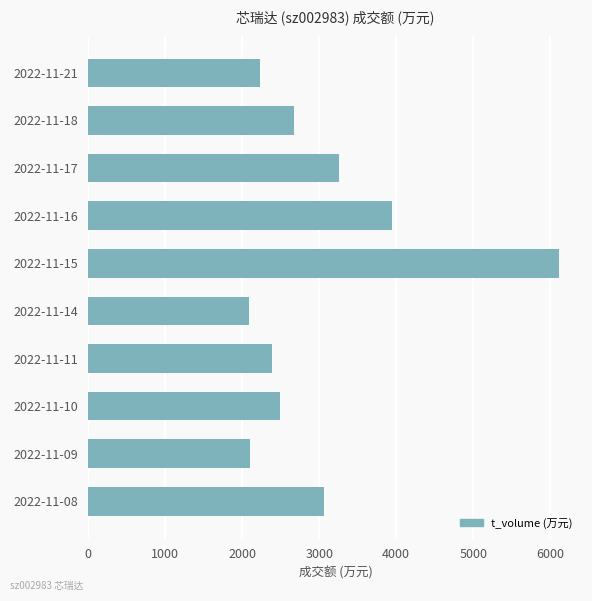

How many series are shown in this chart?

1